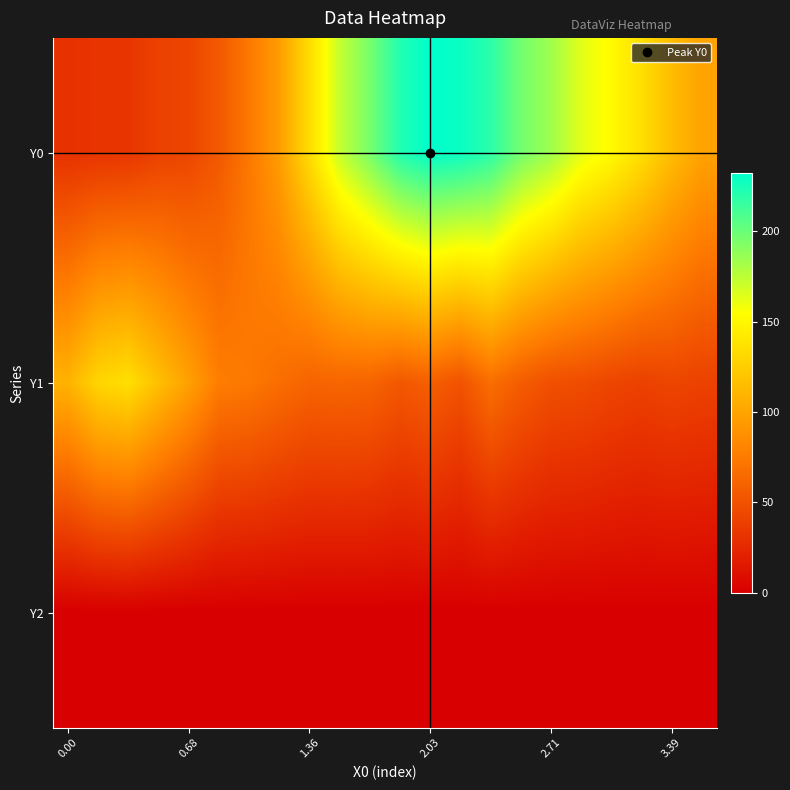

How many distinct data groups are displayed?

3